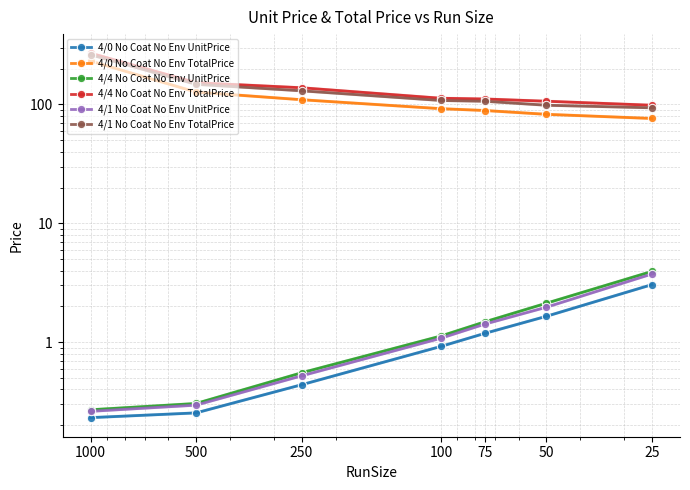

How many data points in 4/4 No Coat No Env TotalPrice are above 112?

4